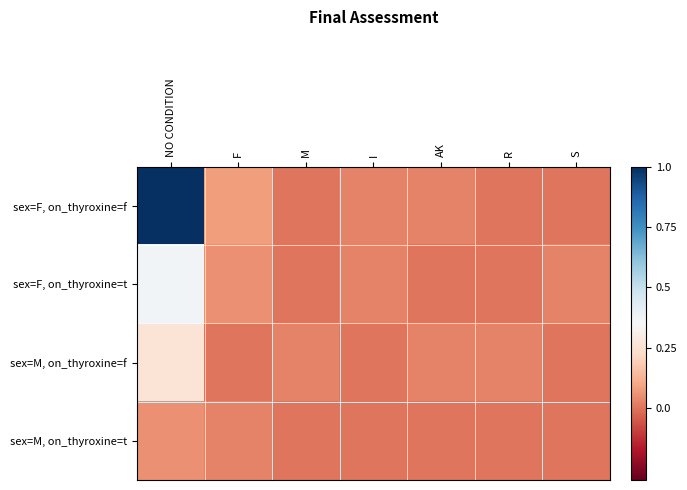

Which series changed the most between F and AK?

sex=F, on_thyroxine=f